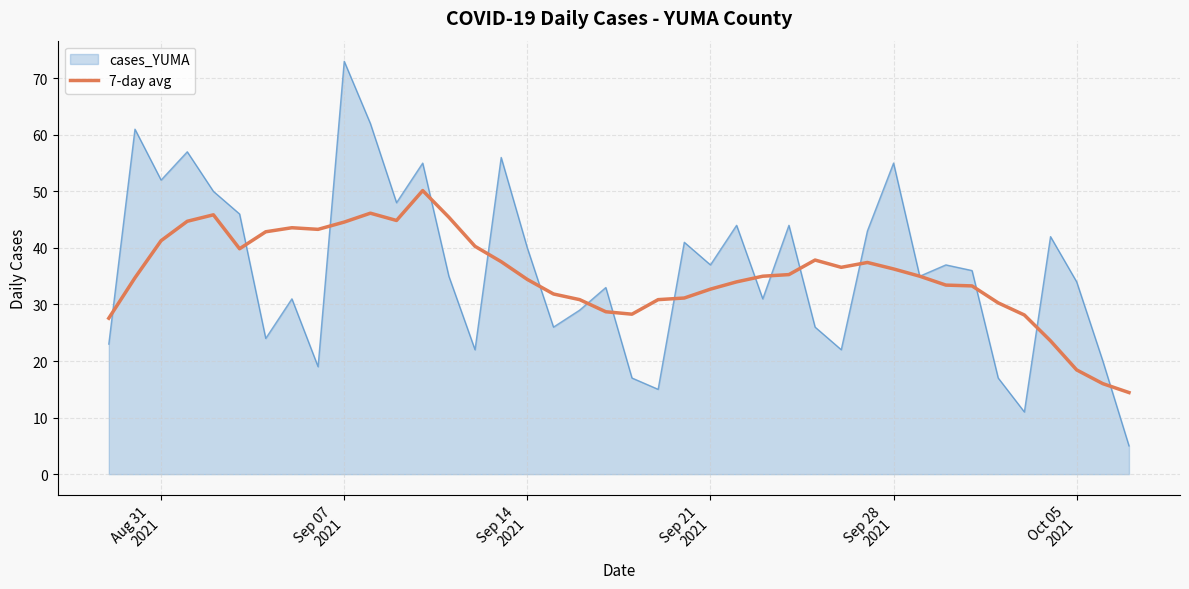

Which series has the largest range (max minus min)?

cases_YUMA